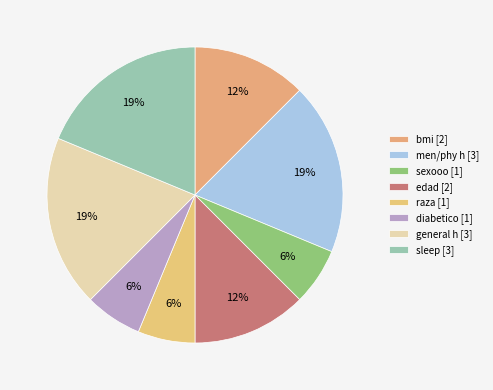

True or false: sexooo accounts for 6% of the total.

True